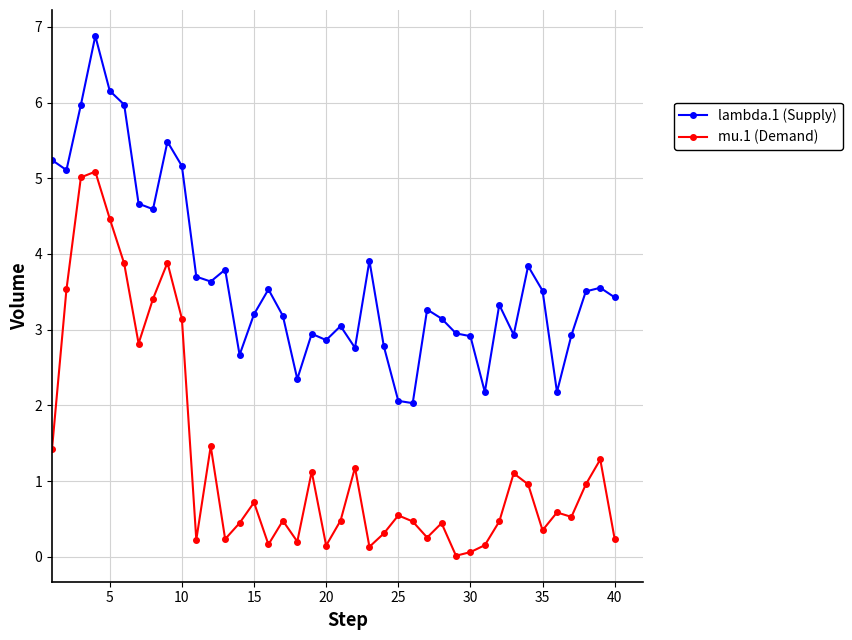

Which series has the widest spread of values?

mu.1 (Demand)